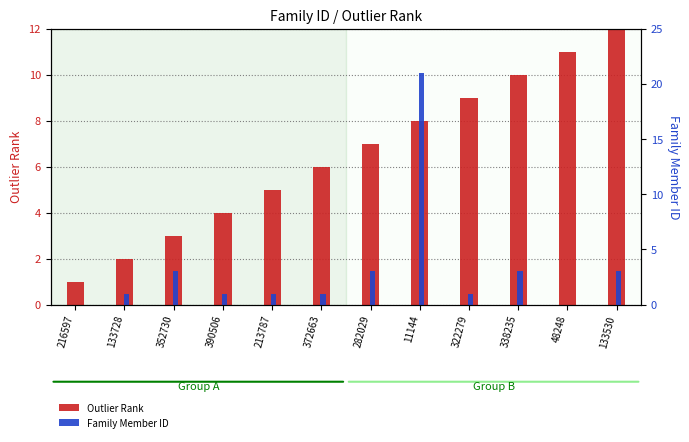

Where is Family Member ID nearest to the value 10?

352730